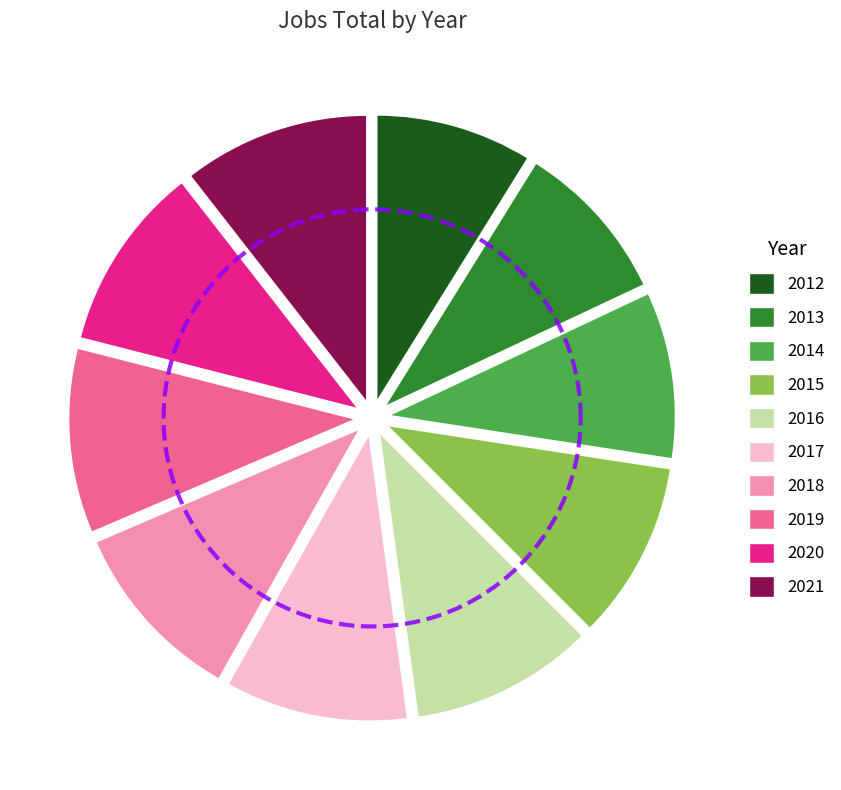

Is 2012 the majority of the pie?

No